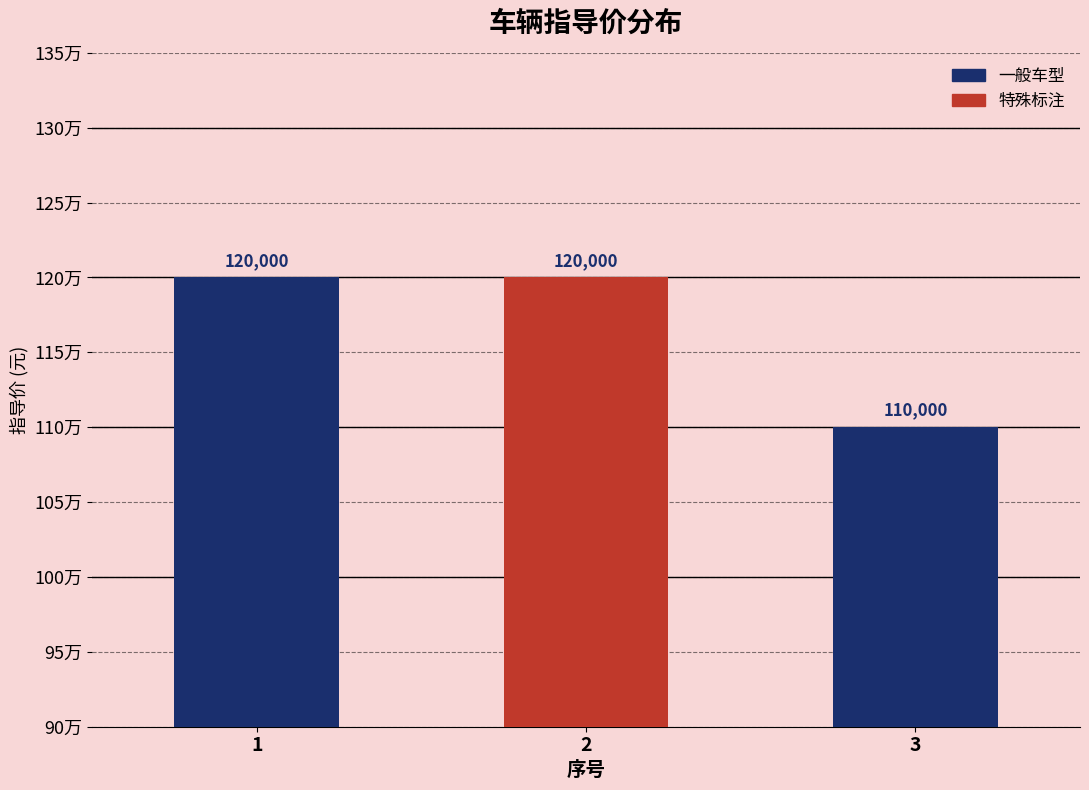

Reading left to right, list all the values displayed in this chart.

1=120000	2=120000	3=110000